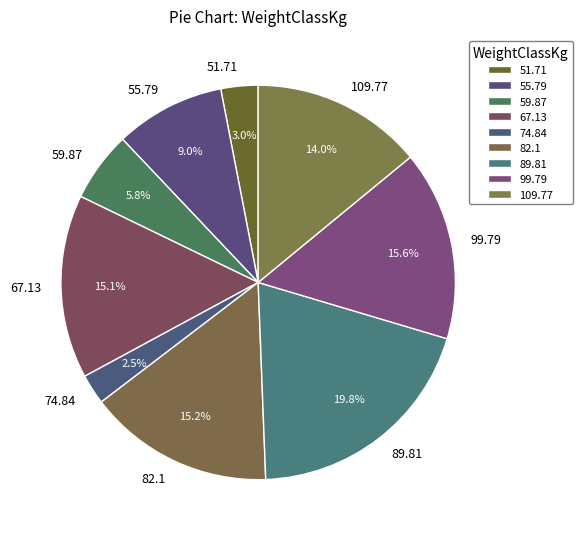

What is the largest slice in the pie chart?

89.81